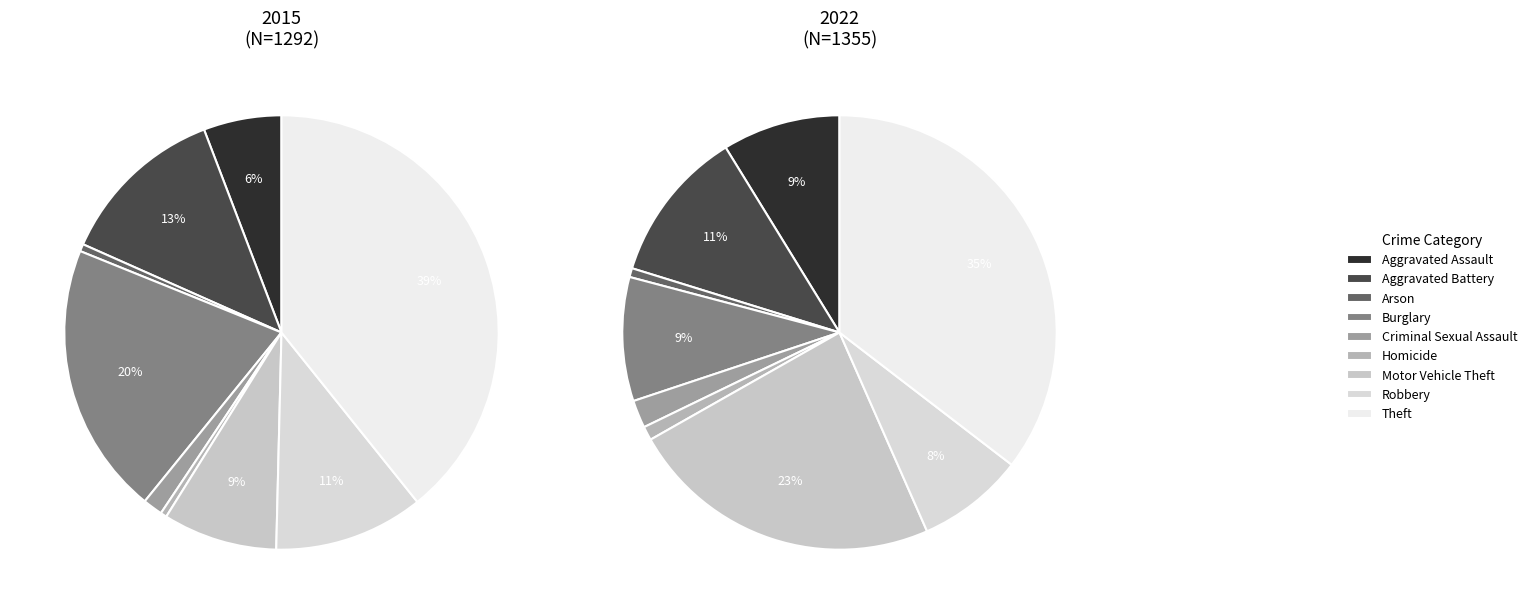

Is it true that Theft is 39% of the pie?

True